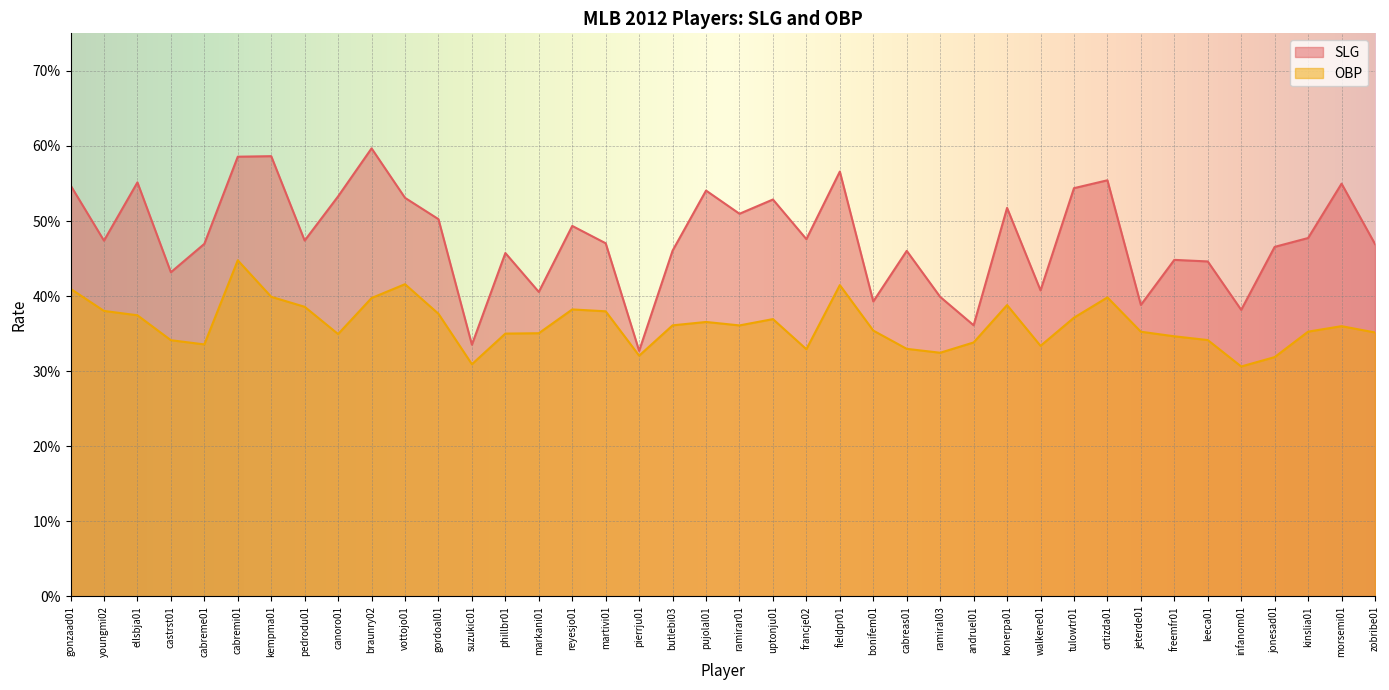

At walkene01, list the series in order from largest to smallest.

SLG, OBP